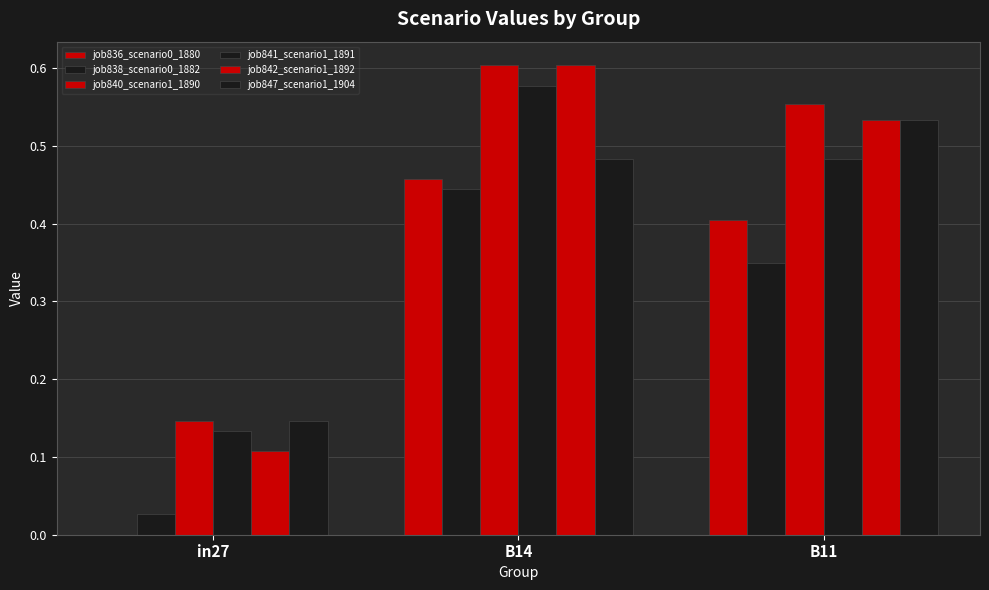

At how many categories does at least one series exceed 0?

3